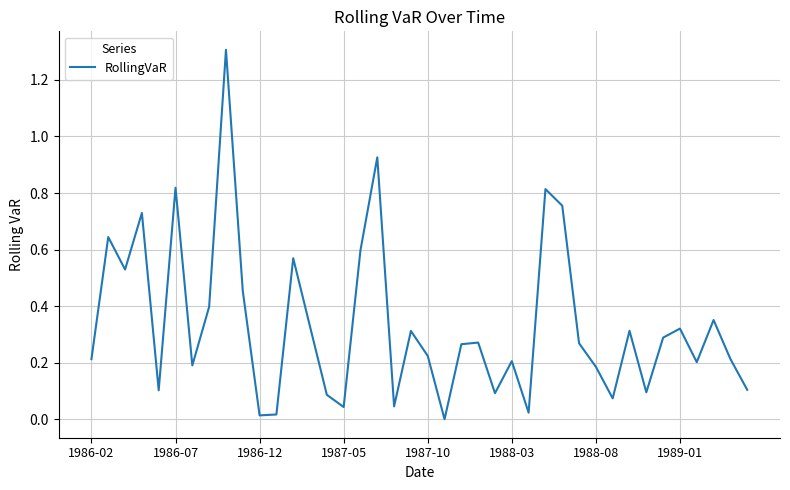

What is the difference between the maximum and minimum values?

1.3